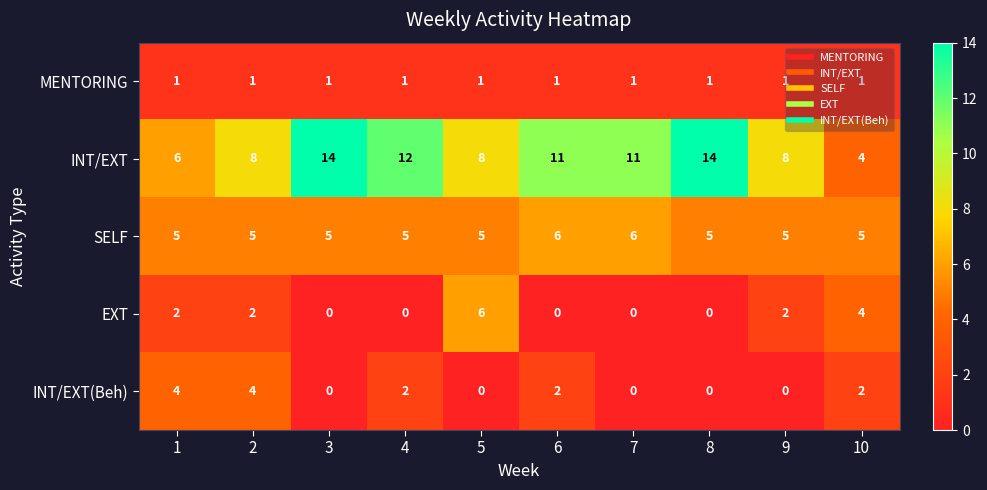

Count the number of categories in the chart.

10